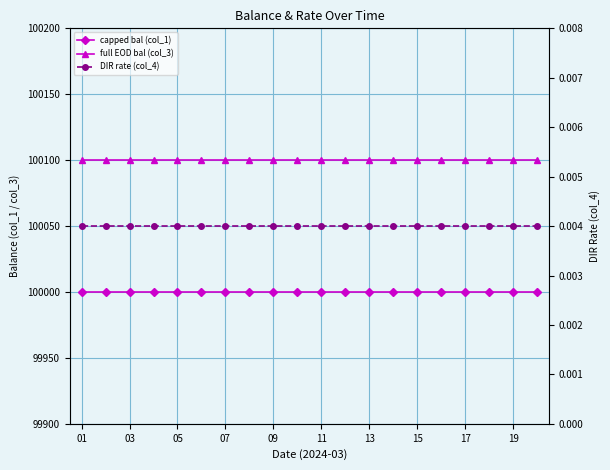

The full EOD bal (col_3) series shows 53369.6 at 01. True or false?

False